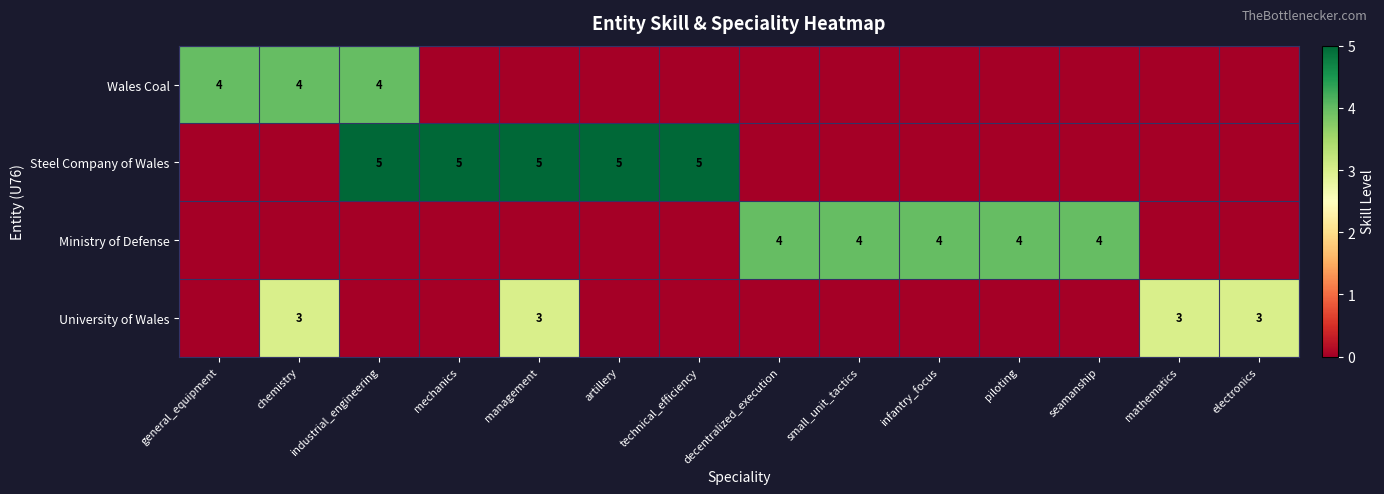

The value of Ministry of Defense at small_unit_tactics is 7. True or false?

False